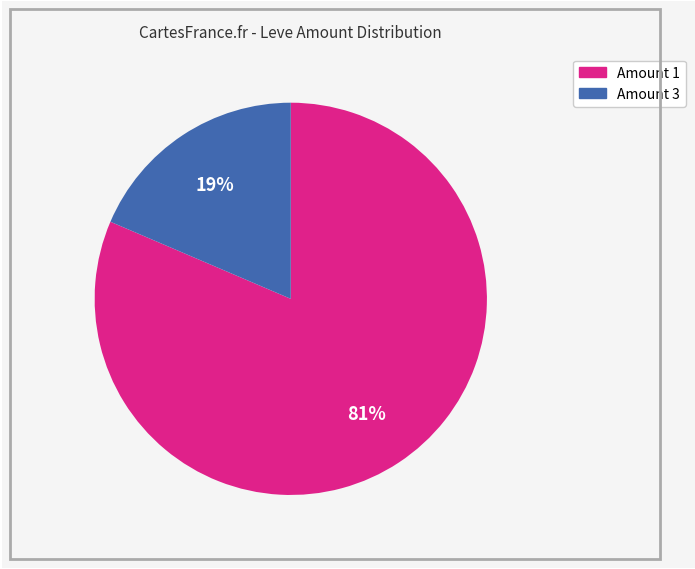

To the nearest percent, what is the average slice percentage?

50%